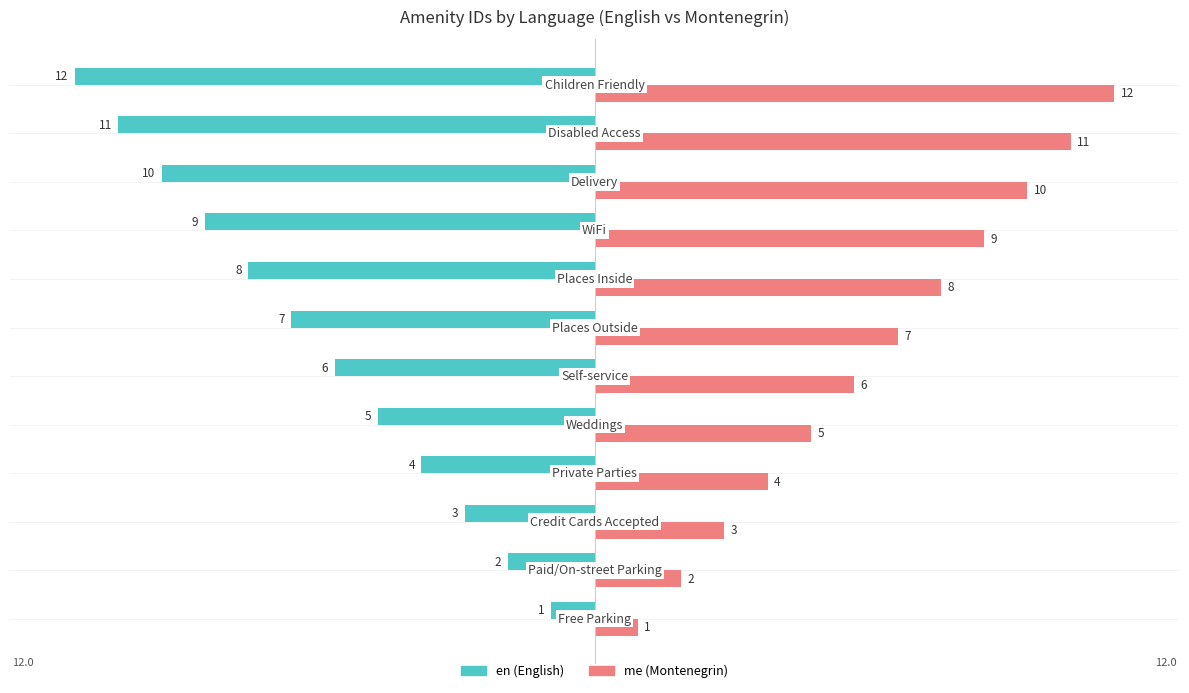

What is the minimum value shown in the chart?

-12